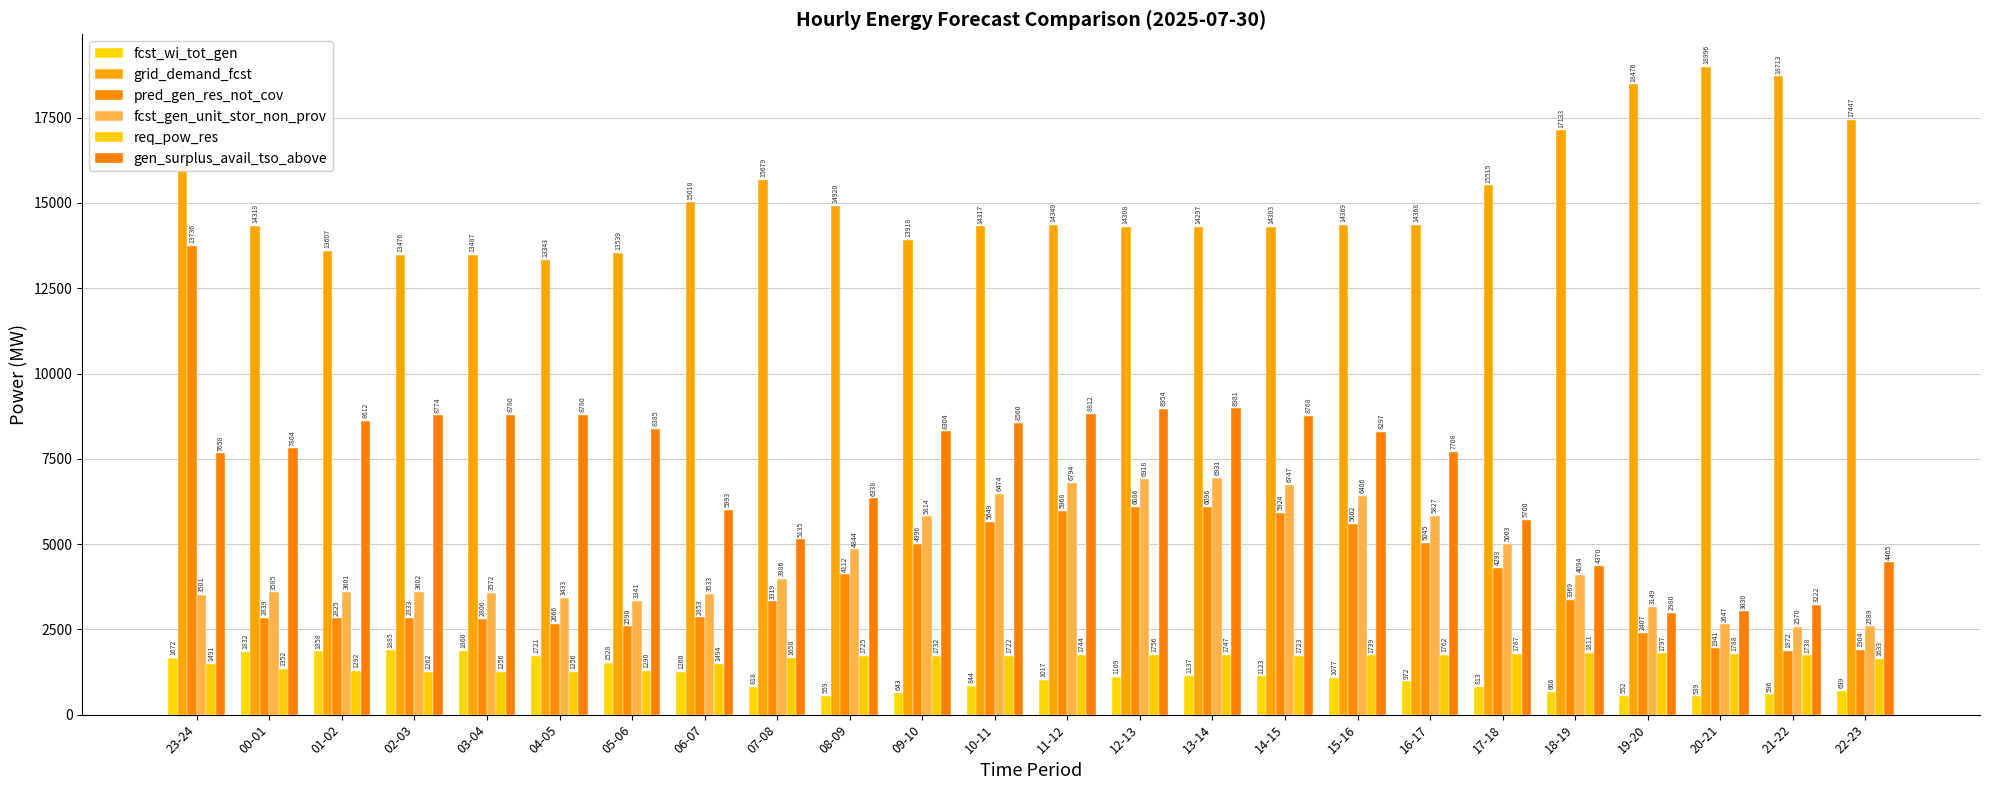

What is the sum of the gen_surplus_avail_tso_above values at 21-22 and 19-20?

6202